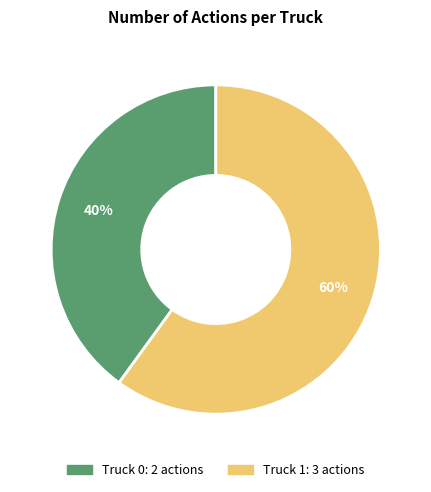

Is the sum of Truck 0 and Truck 1 greater than half?

Yes